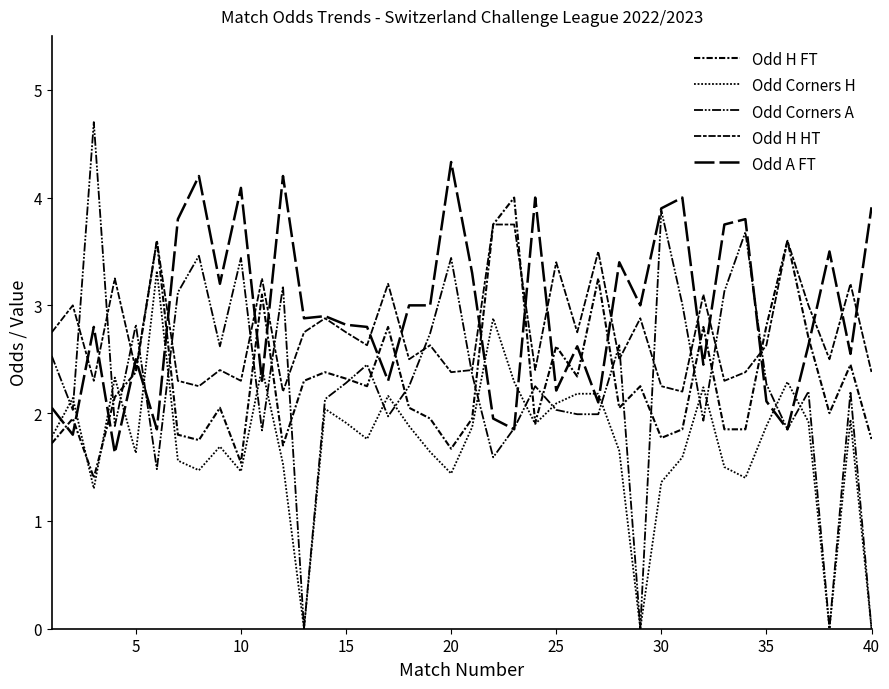

Reading left to right, list all the values displayed in this chart.

Odd H FT: 1.7	1.9	1.4	2.1	2.4	3.6	1.8	1.8	2.0	1.5	3.1	1.7	2.3	2.4	2.3	2.2	2.8	2.0	1.9	1.7	1.9	3.8	4.0	1.9	2.6	2.3	3.2	2.0	2.2	1.8	1.9	2.8	1.9	1.9	2.8	3.6	2.7	2.0	2.5	1.8
Odd Corners H: 1.8	2.1	1.3	2.3	1.6	3.3	1.6	1.5	1.7	1.5	2.4	1.5	0.0	2.0	1.9	1.8	2.2	1.9	1.6	1.4	1.9	2.9	2.3	1.9	2.1	2.2	2.2	1.6	0.0	1.4	1.6	2.2	1.5	1.4	1.9	2.3	1.9	0.0	1.9	0.0
Odd Corners A: 2.5	2.0	4.7	1.9	2.8	1.5	3.1	3.5	2.6	3.4	1.8	3.2	0.0	2.1	2.3	2.5	2.0	2.2	2.7	3.4	2.4	1.6	1.9	2.2	2.0	2.0	2.0	2.6	0.0	3.9	3.0	1.9	3.1	3.7	2.3	1.9	2.2	0.0	2.2	0.0
Odd H HT: 2.8	3.0	2.3	3.2	2.4	3.6	2.3	2.2	2.4	2.3	3.2	2.2	2.8	2.9	2.8	2.6	3.2	2.5	2.6	2.4	2.4	3.8	3.8	2.4	3.4	2.8	3.5	2.5	2.9	2.2	2.2	3.1	2.3	2.4	2.6	3.6	3.0	2.5	3.2	2.4
Odd A FT: 2.0	1.8	2.8	1.6	2.5	1.9	3.8	4.2	3.2	4.1	2.3	4.2	2.9	2.9	2.8	2.8	2.3	3.0	3.0	4.3	3.3	1.9	1.9	4.0	2.2	2.6	2.1	3.4	3.0	3.9	4.0	2.5	3.8	3.8	2.1	1.9	2.6	3.5	2.5	3.9